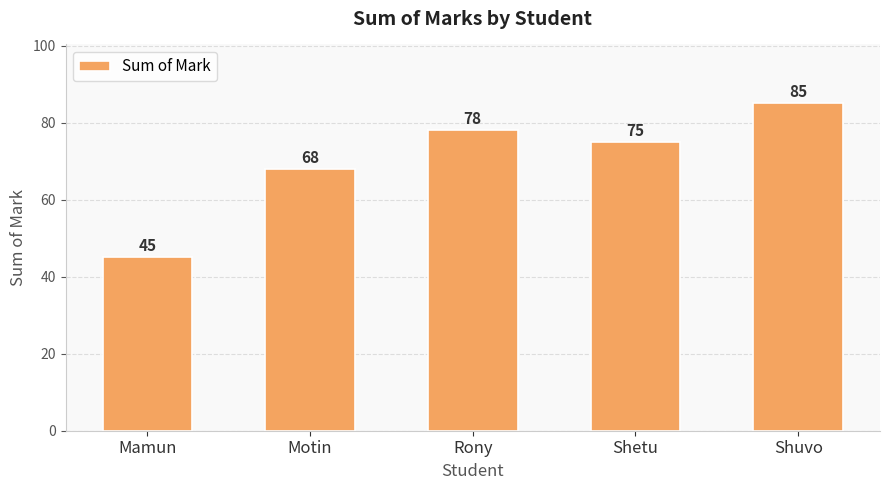

Rank the categories by value from highest to lowest.

Shuvo, Rony, Shetu, Motin, Mamun